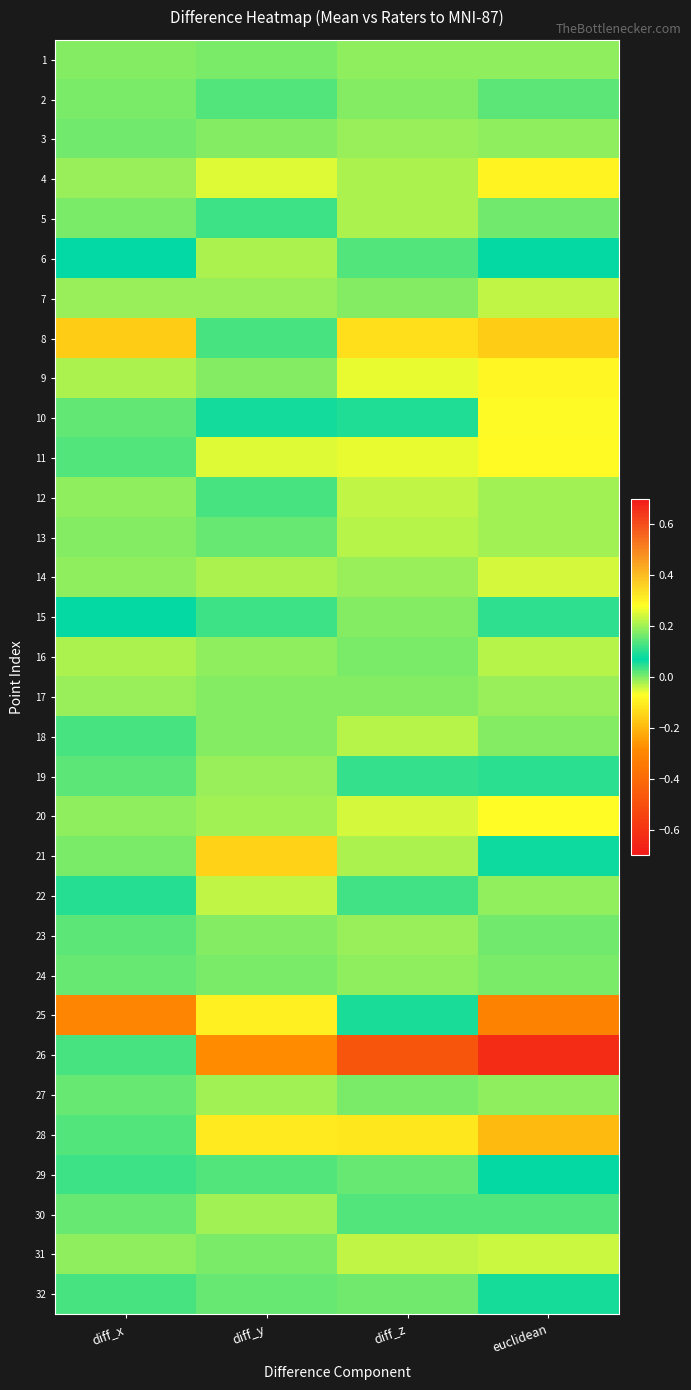

Which has a higher value, diff_z or euclidean?

diff_z